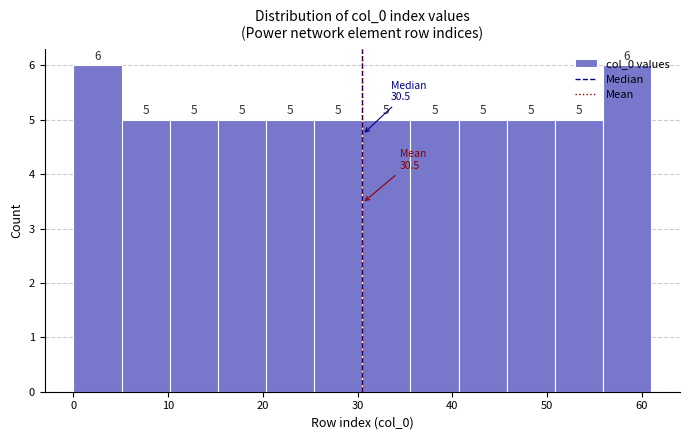

Reading left to right, list every bar in this chart as the range it spans on the x-axis followed by its height. The bar edges are not printed on the chart, so give them approximately, as read against the axis.

0 to 5: 6
5 to 10: 5
10 to 15: 5
15 to 20: 5
20 to 25: 5
25 to 31: 5
31 to 36: 5
36 to 41: 5
41 to 46: 5
46 to 51: 5
51 to 56: 5
56 to 61: 6